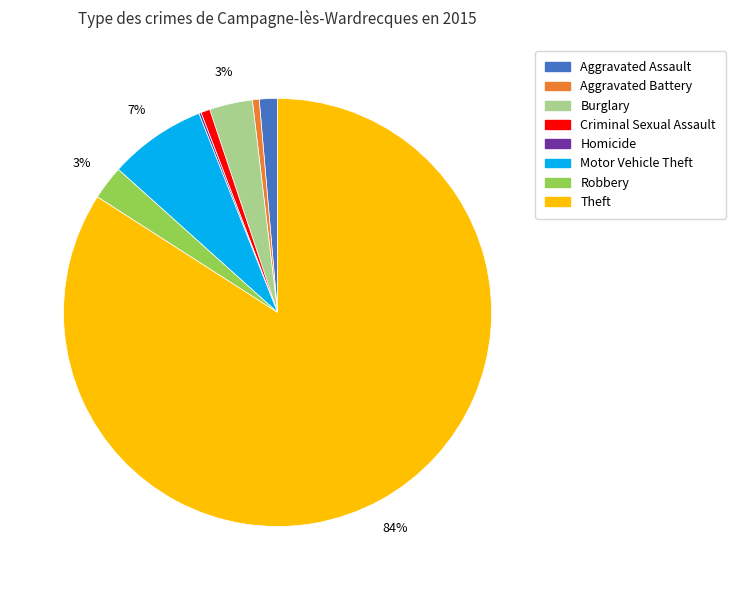

The Burglary slice represents 12% of the pie. True or false?

False